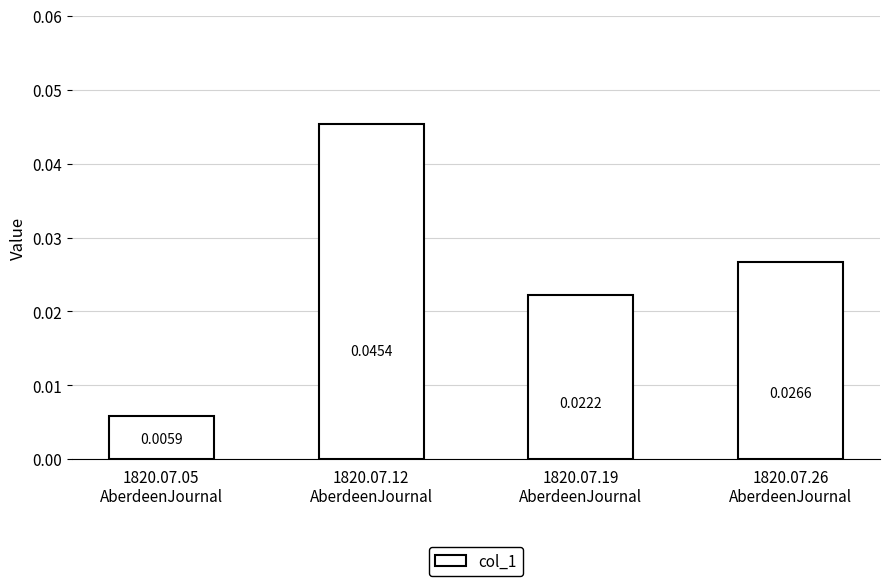

How many bars are there in total?

4